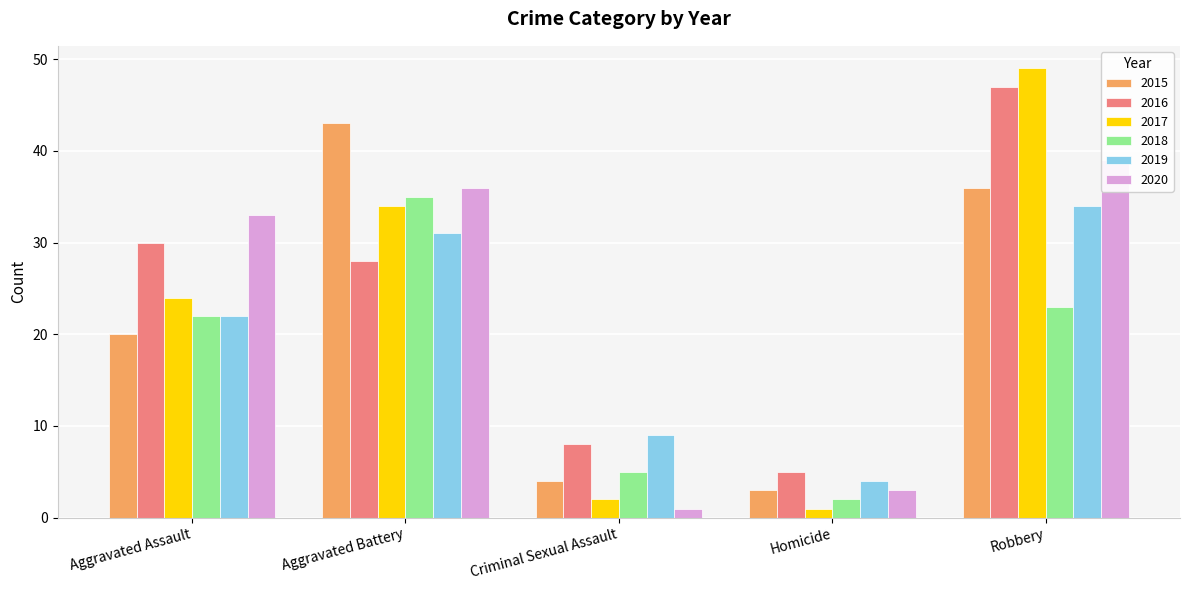

What is the difference between the second highest and second lowest values in the 2020 series?

33